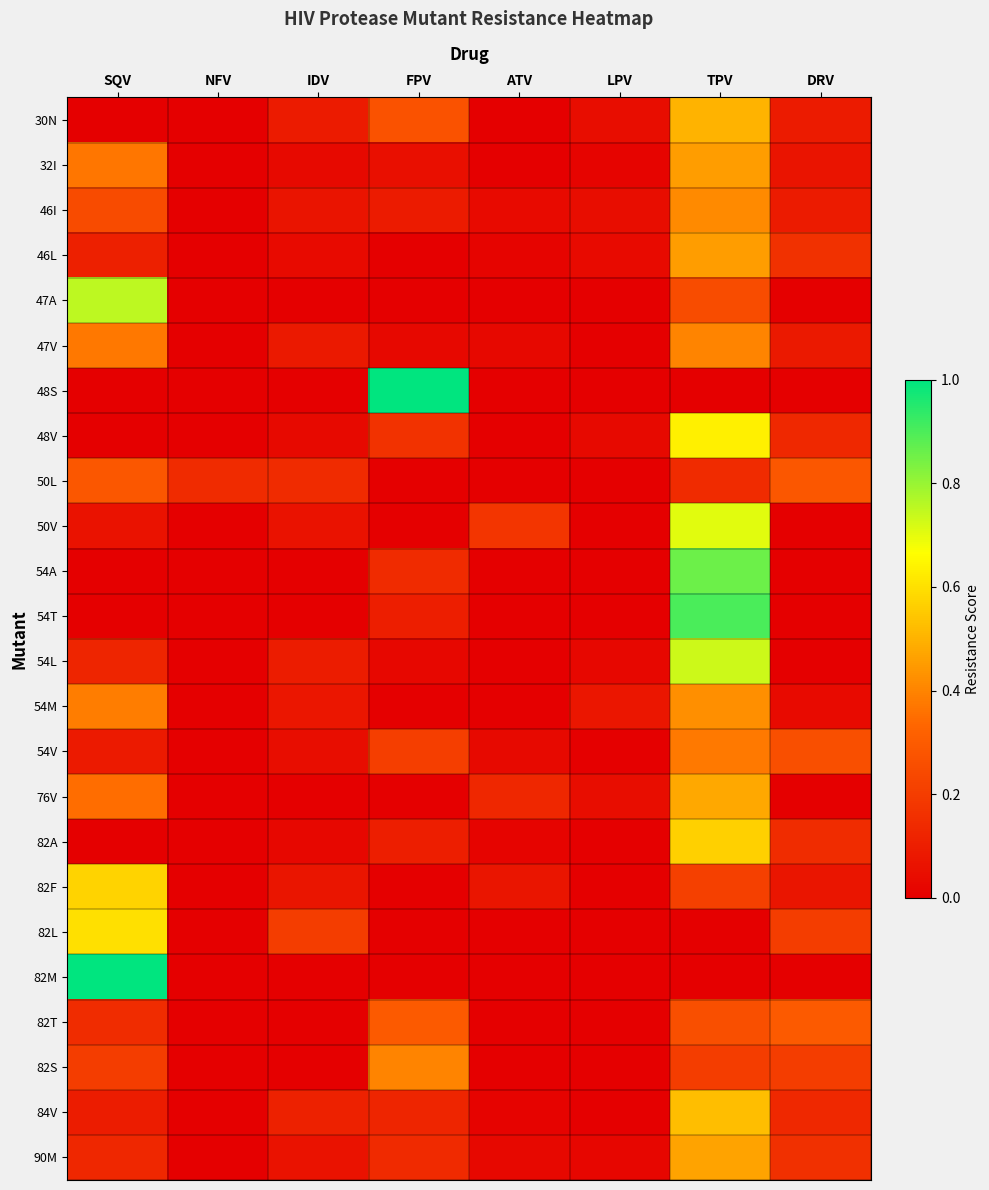

Reading right to left, transcribe all the data shown in this chart.

30N: DRV=0.1	TPV=0.5	LPV=0.0	ATV=0.0	FPV=0.3	IDV=0.1	NFV=0.0	SQV=0.0
32I: DRV=0.1	TPV=0.5	LPV=0.0	ATV=0.0	FPV=0.1	IDV=0.0	NFV=0.0	SQV=0.4
46I: DRV=0.1	TPV=0.4	LPV=0.0	ATV=0.0	FPV=0.1	IDV=0.1	NFV=0.0	SQV=0.2
46L: DRV=0.2	TPV=0.5	LPV=0.0	ATV=0.0	FPV=0.0	IDV=0.0	NFV=0.0	SQV=0.1
47A: DRV=0.0	TPV=0.2	LPV=0.0	ATV=0.0	FPV=0.0	IDV=0.0	NFV=0.0	SQV=0.8
47V: DRV=0.1	TPV=0.4	LPV=0.0	ATV=0.0	FPV=0.0	IDV=0.1	NFV=0.0	SQV=0.4
48S: DRV=0.0	TPV=0.0	LPV=0.0	ATV=0.0	FPV=1.0	IDV=0.0	NFV=0.0	SQV=0.0
48V: DRV=0.1	TPV=0.6	LPV=0.0	ATV=0.0	FPV=0.2	IDV=0.0	NFV=0.0	SQV=0.0
50L: DRV=0.3	TPV=0.1	LPV=0.0	ATV=0.0	FPV=0.0	IDV=0.1	NFV=0.1	SQV=0.3
50V: DRV=0.0	TPV=0.7	LPV=0.0	ATV=0.2	FPV=0.0	IDV=0.1	NFV=0.0	SQV=0.1
54A: DRV=0.0	TPV=0.9	LPV=0.0	ATV=0.0	FPV=0.1	IDV=0.0	NFV=0.0	SQV=0.0
54T: DRV=0.0	TPV=0.9	LPV=0.0	ATV=0.0	FPV=0.1	IDV=0.0	NFV=0.0	SQV=0.0
54L: DRV=0.0	TPV=0.7	LPV=0.0	ATV=0.0	FPV=0.0	IDV=0.1	NFV=0.0	SQV=0.1
54M: DRV=0.0	TPV=0.4	LPV=0.1	ATV=0.0	FPV=0.0	IDV=0.1	NFV=0.0	SQV=0.4
54V: DRV=0.3	TPV=0.4	LPV=0.0	ATV=0.0	FPV=0.2	IDV=0.0	NFV=0.0	SQV=0.1
76V: DRV=0.0	TPV=0.5	LPV=0.0	ATV=0.1	FPV=0.0	IDV=0.0	NFV=0.0	SQV=0.3
82A: DRV=0.1	TPV=0.6	LPV=0.0	ATV=0.0	FPV=0.1	IDV=0.0	NFV=0.0	SQV=0.0
82F: DRV=0.1	TPV=0.2	LPV=0.0	ATV=0.1	FPV=0.0	IDV=0.1	NFV=0.0	SQV=0.6
82L: DRV=0.2	TPV=0.0	LPV=0.0	ATV=0.0	FPV=0.0	IDV=0.2	NFV=0.0	SQV=0.6
82M: DRV=0.0	TPV=0.0	LPV=0.0	ATV=0.0	FPV=0.0	IDV=0.0	NFV=0.0	SQV=1.0
82T: DRV=0.3	TPV=0.3	LPV=0.0	ATV=0.0	FPV=0.3	IDV=0.0	NFV=0.0	SQV=0.1
82S: DRV=0.2	TPV=0.2	LPV=0.0	ATV=0.0	FPV=0.4	IDV=0.0	NFV=0.0	SQV=0.2
84V: DRV=0.1	TPV=0.5	LPV=0.0	ATV=0.0	FPV=0.1	IDV=0.1	NFV=0.0	SQV=0.1
90M: DRV=0.2	TPV=0.5	LPV=0.0	ATV=0.0	FPV=0.1	IDV=0.1	NFV=0.0	SQV=0.1